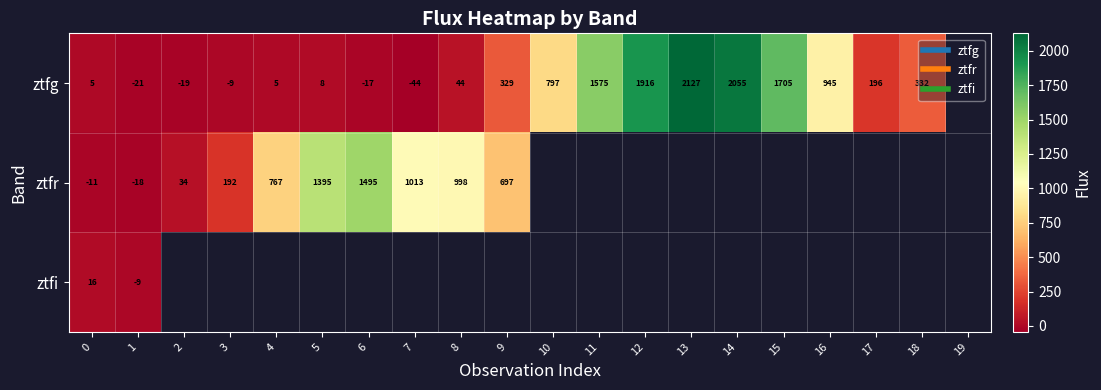

Which category has the lowest value across all series?

7